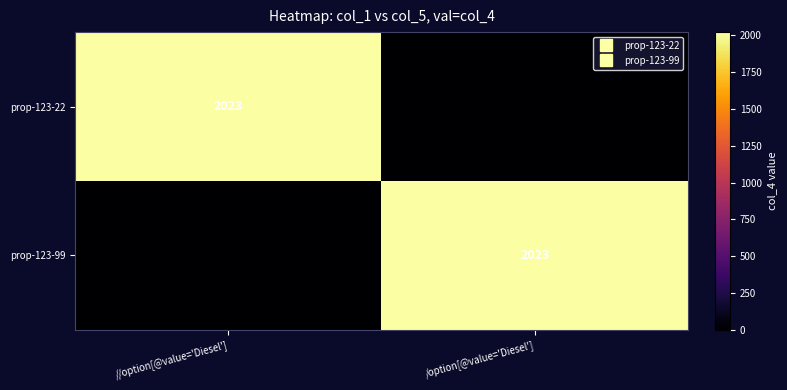

Where is prop-123-22 nearest to the value 1011?

/option[@value='Diesel']